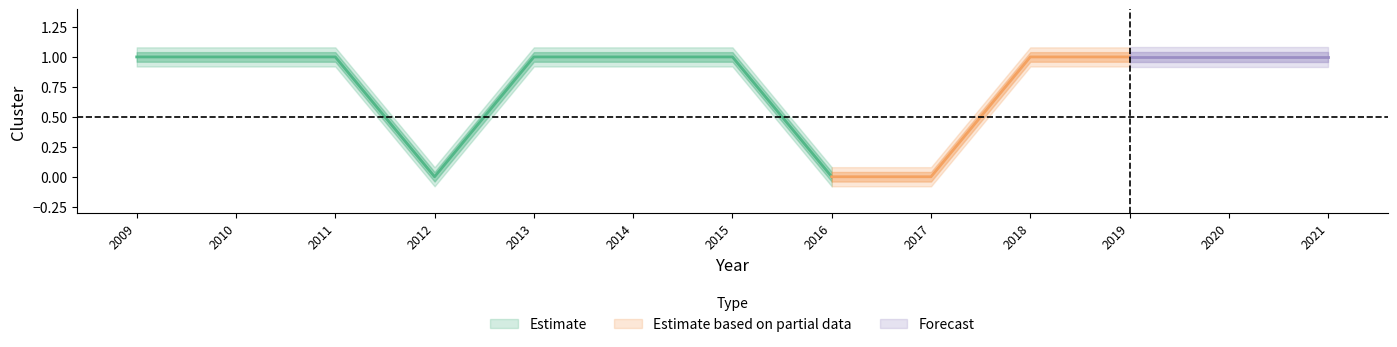

What is the value of the 1st point from the left?

1